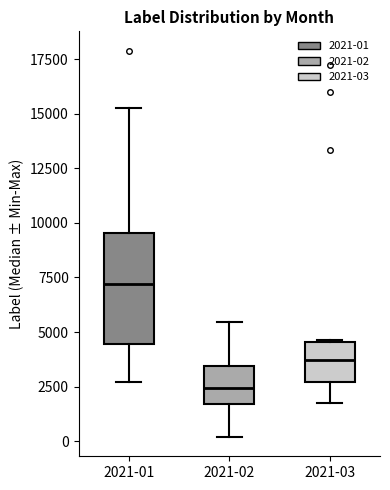

Reading left to right, transcribe this box plot: for each box, give where its median line is, the range the box spans, and where its two whiskers end, as read against the y-axis. The values are not printed on the chart, so give them approximately, as read against the axis.

2021-01: median 7000, box 4500 to 9500, whiskers 2500 to 15500
2021-02: median 2500, box 1500 to 3500, whiskers 0 to 5500
2021-03: median 3500, box 2500 to 4500, whiskers 2000 to 4500